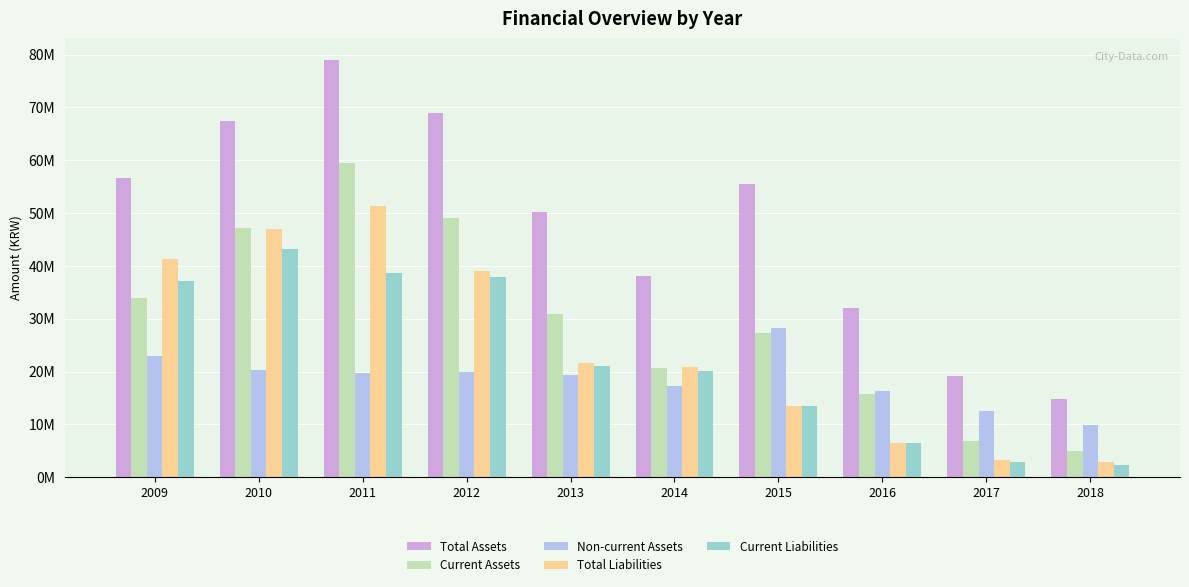

The Current Assets series shows 33861974 at 2009. True or false?

True